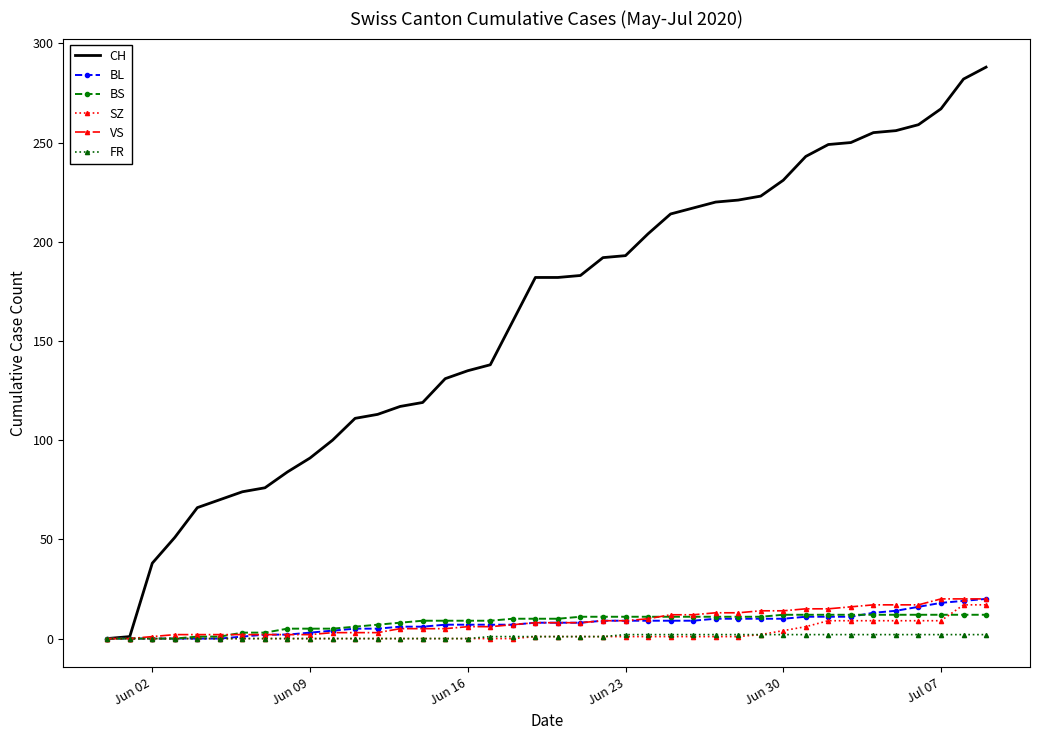

Which series has the largest total across all categories?

CH